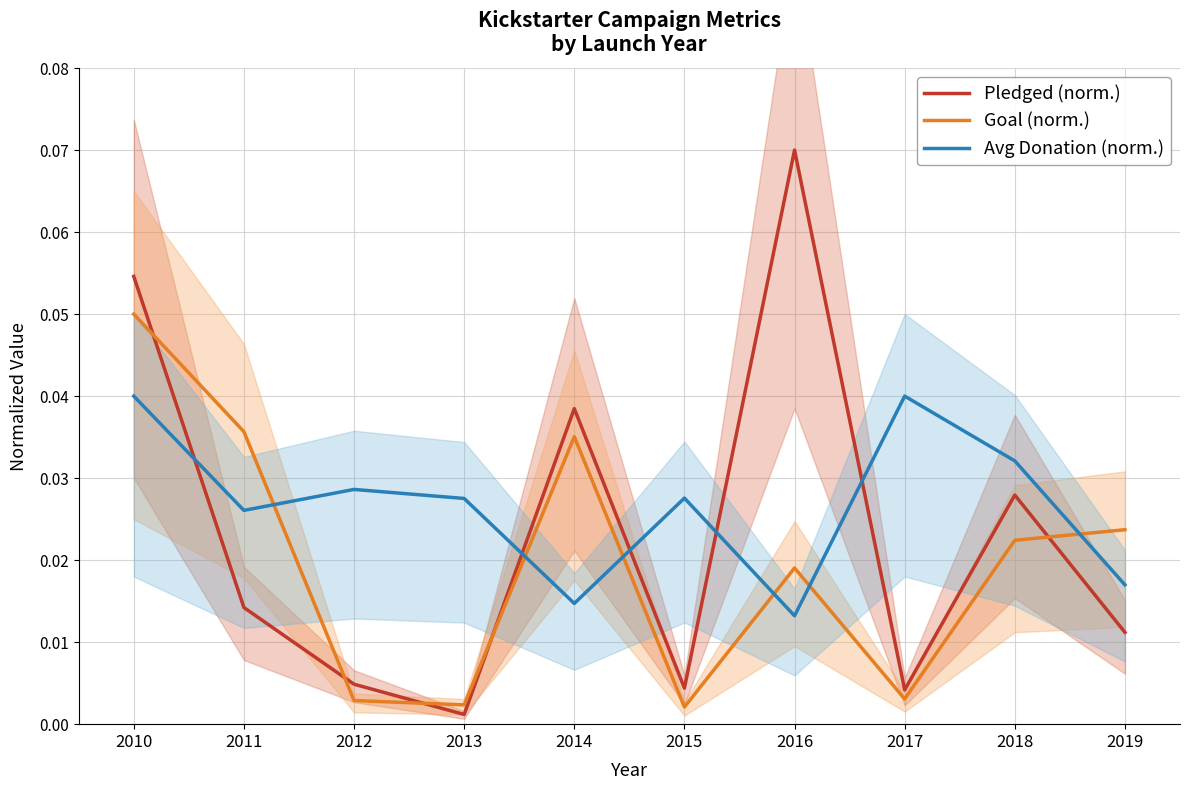

List the series in order of their overall mean, highest first.

Avg Donation (norm.), Pledged (norm.), Goal (norm.)